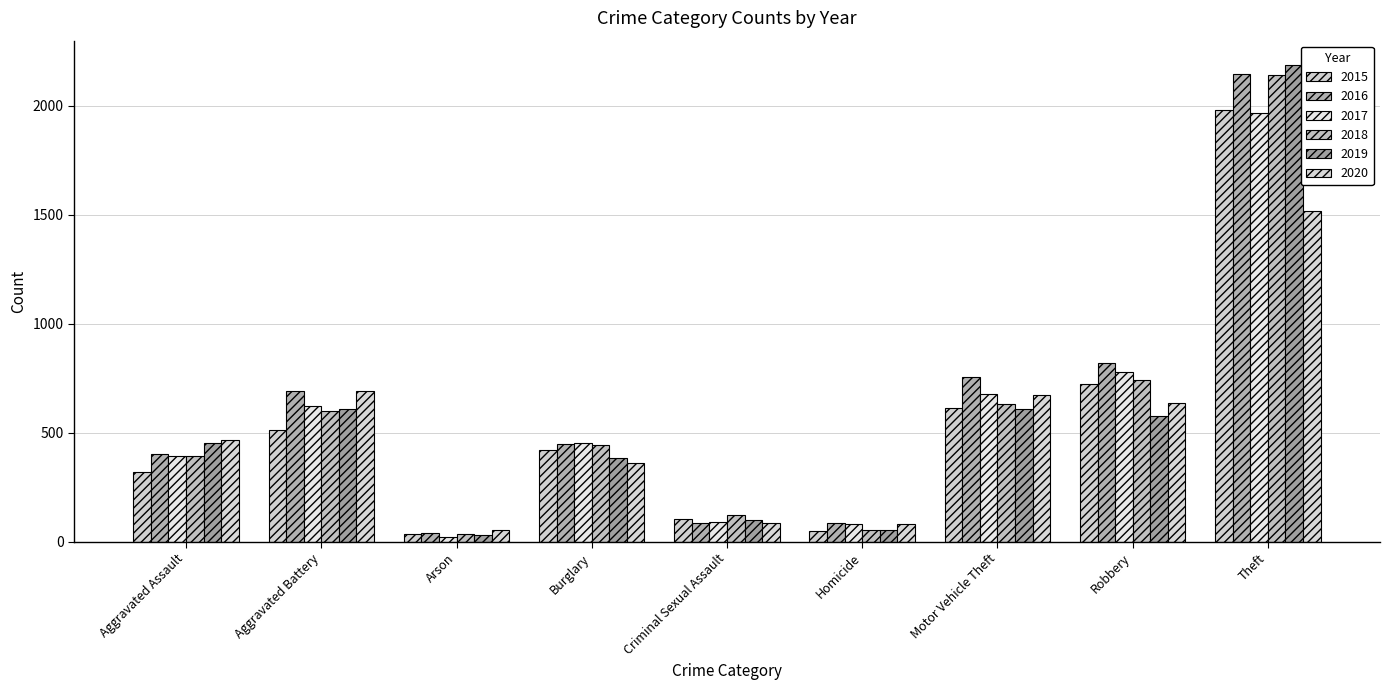

What is the value of the 2019 bar at the 3rd from the left?

32